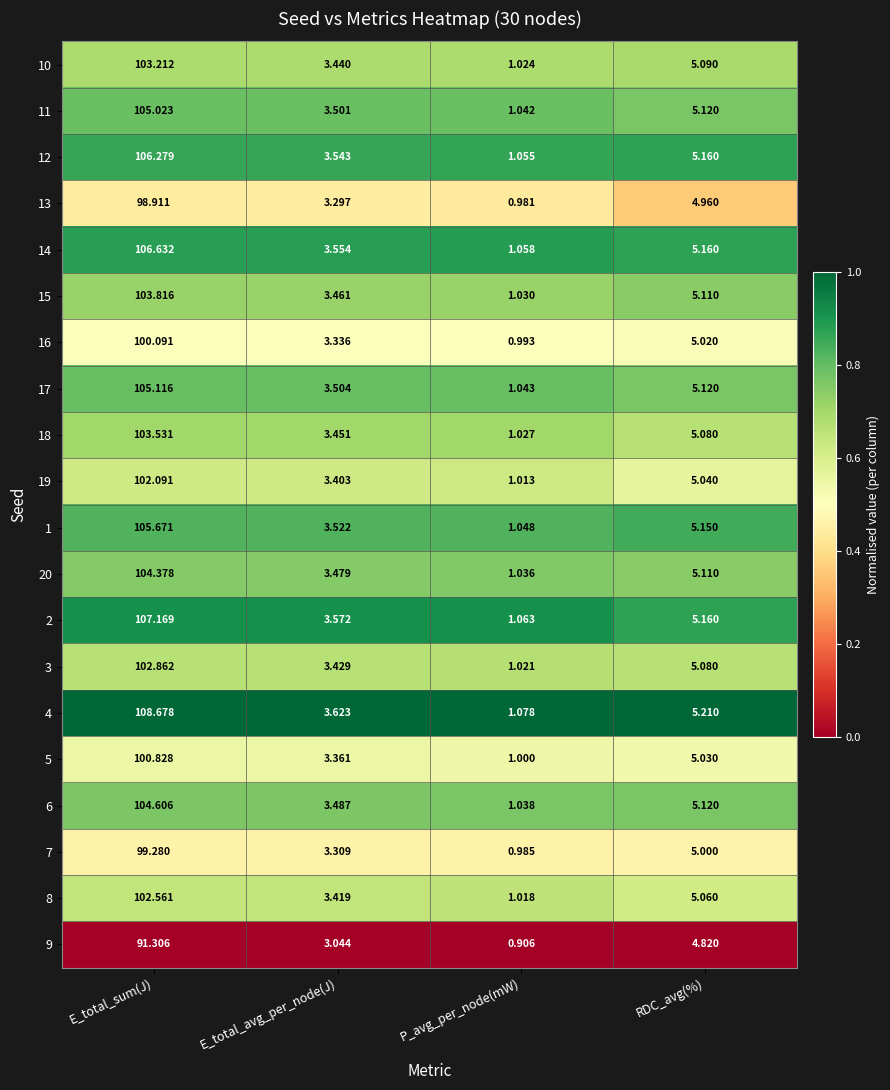

Which category has the lowest value across all series?

P_avg_per_node(mW)